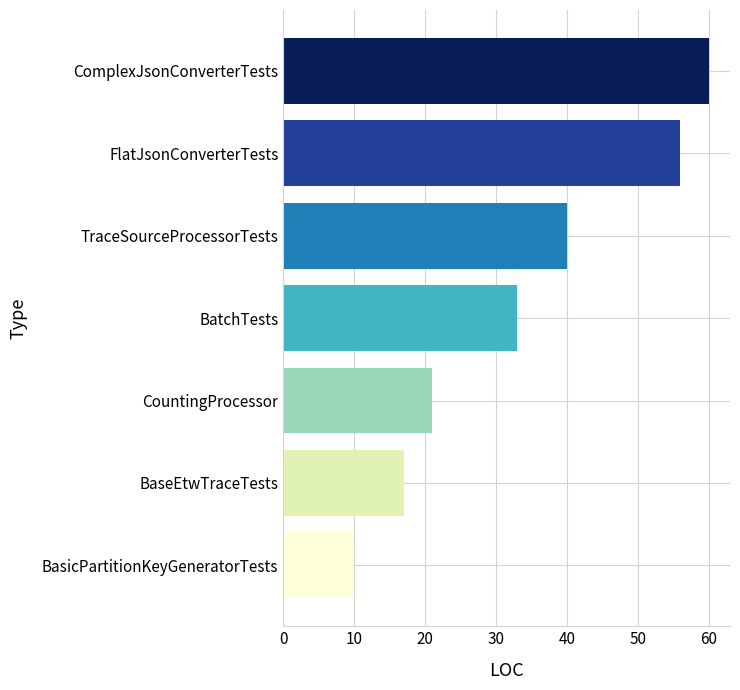

What is the average value?

34